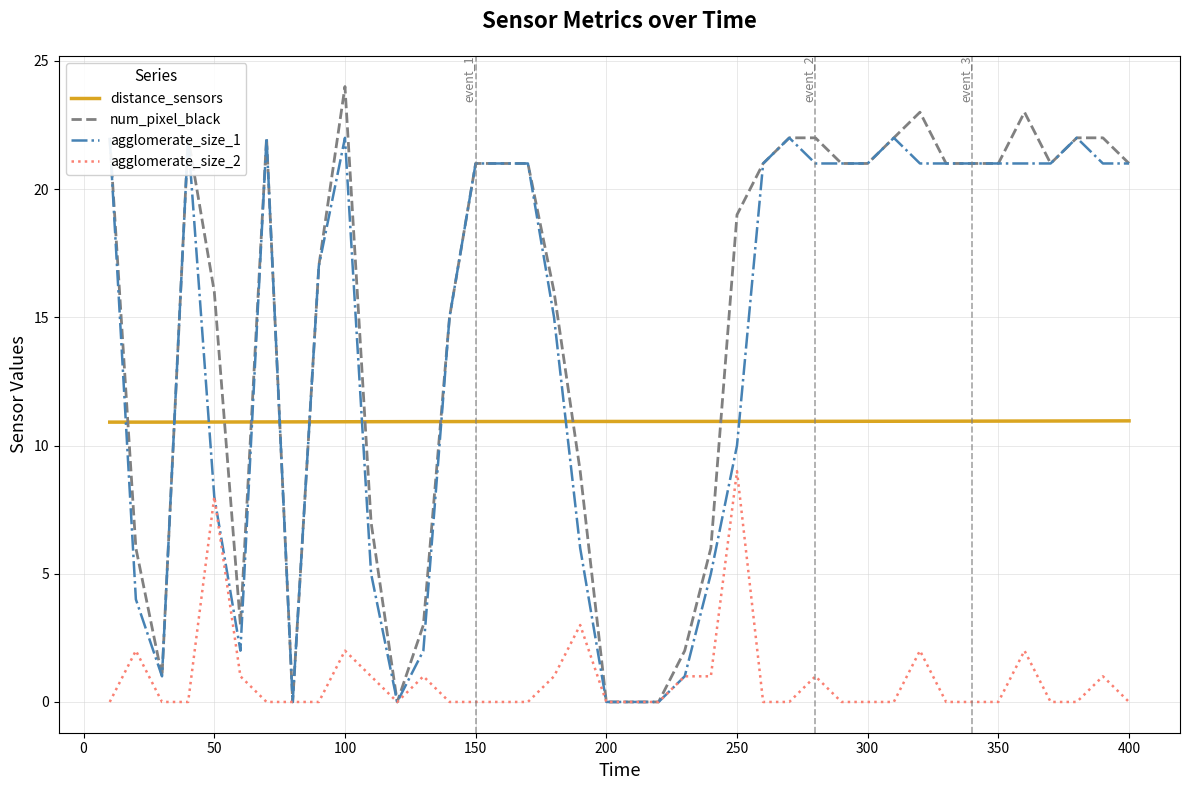

What is the difference between the second highest and second lowest values in the num_pixel_black series?

23.0